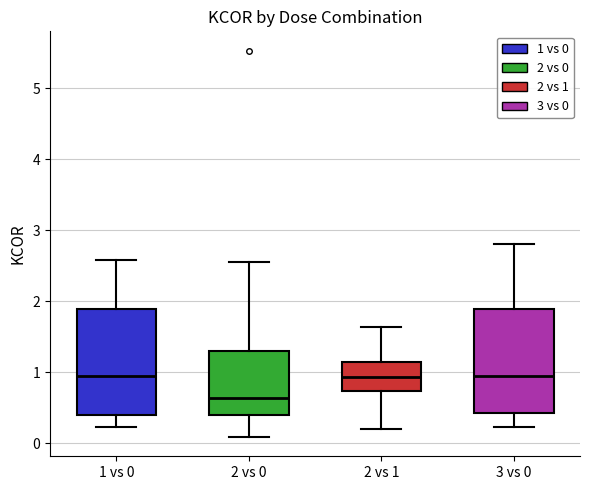

Which box has the lowest median line?

2 vs 0